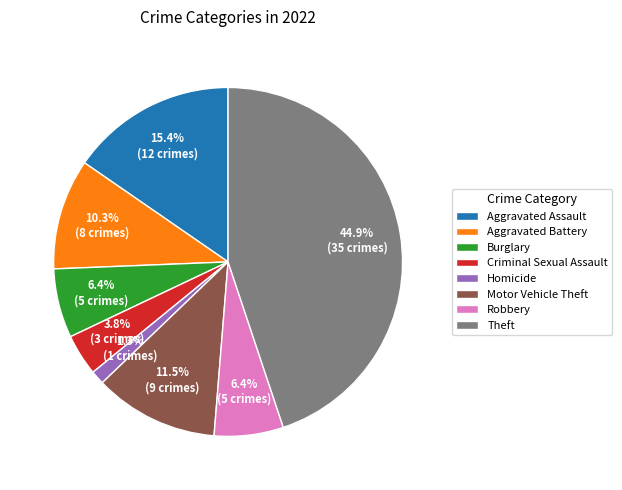

Combined, do Motor Vehicle Theft and Aggravated Battery account for over 50%?

No